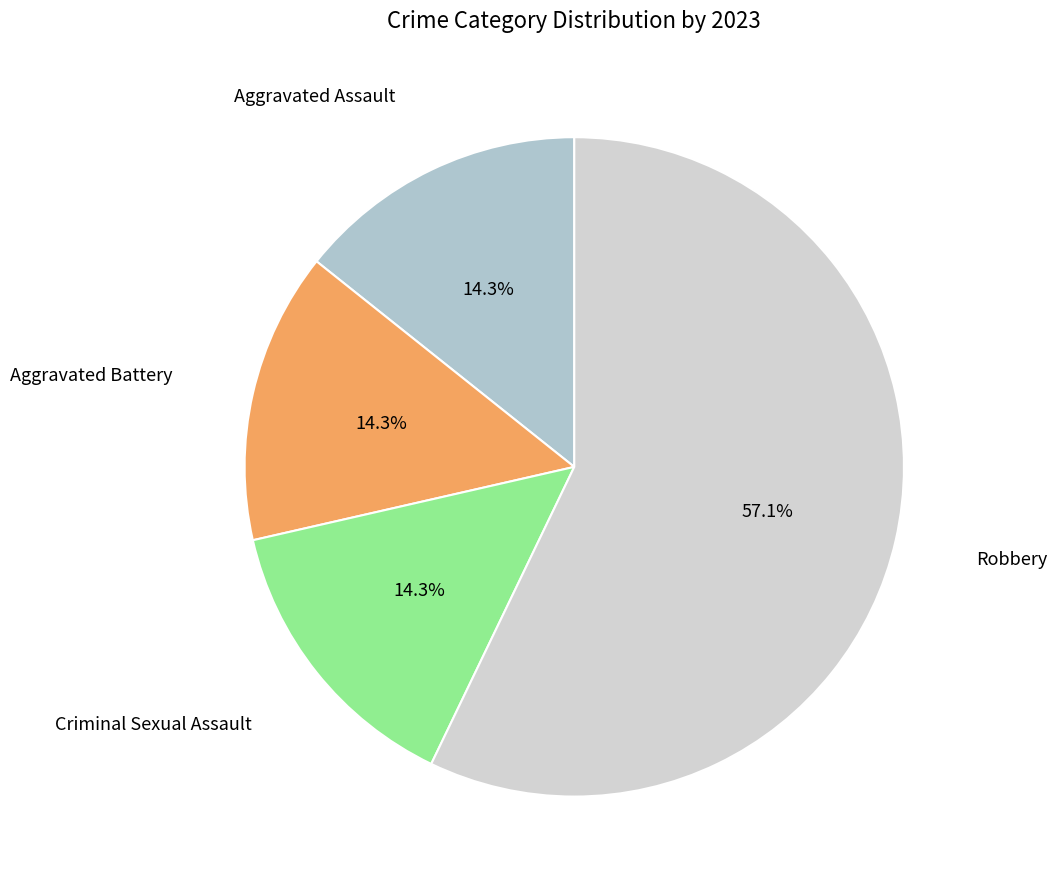

How many segments does this pie chart have?

4